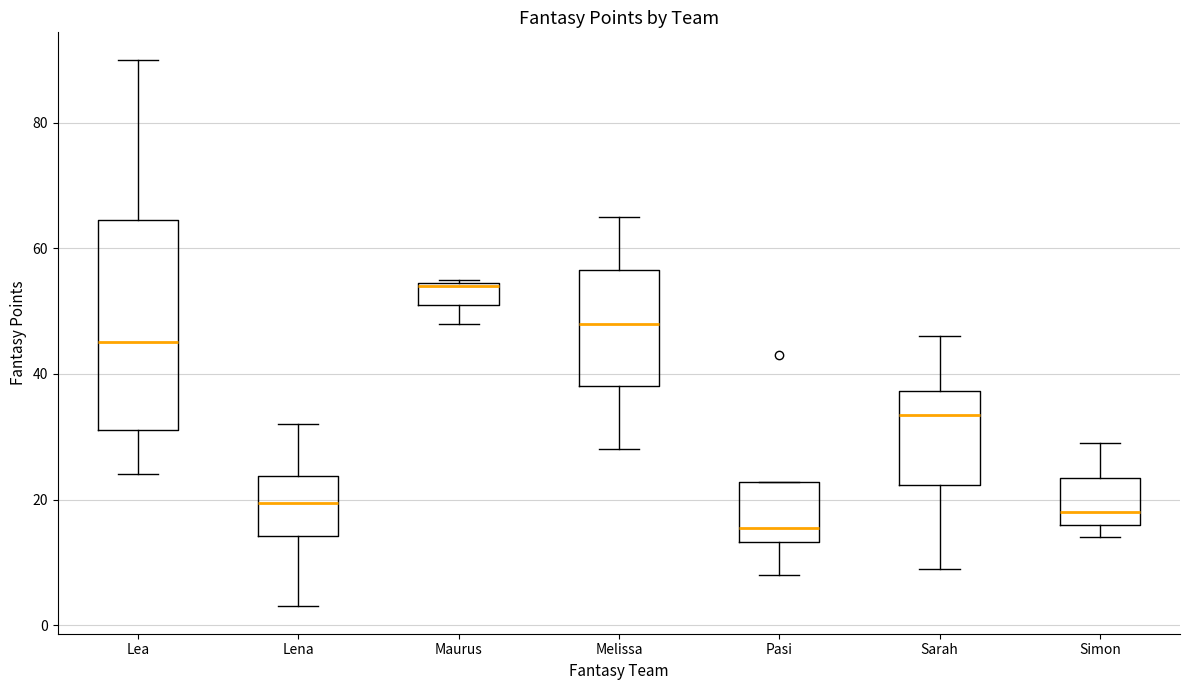

Reading left to right, transcribe this box plot: for each box, give where its median line is, the range the box spans, and where its two whiskers end, as read against the y-axis. The values are not printed on the chart, so give them approximately, as read against the axis.

Lea: median 46, box 32 to 64, whiskers 24 to 90
Lena: median 20, box 14 to 24, whiskers 4 to 32
Maurus: median 54, box 52 to 54, whiskers 48 to 56
Melissa: median 48, box 38 to 56, whiskers 28 to 66
Pasi: median 16, box 14 to 22, whiskers 8 to 22
Sarah: median 34, box 22 to 38, whiskers 10 to 46
Simon: median 18, box 16 to 24, whiskers 14 to 30